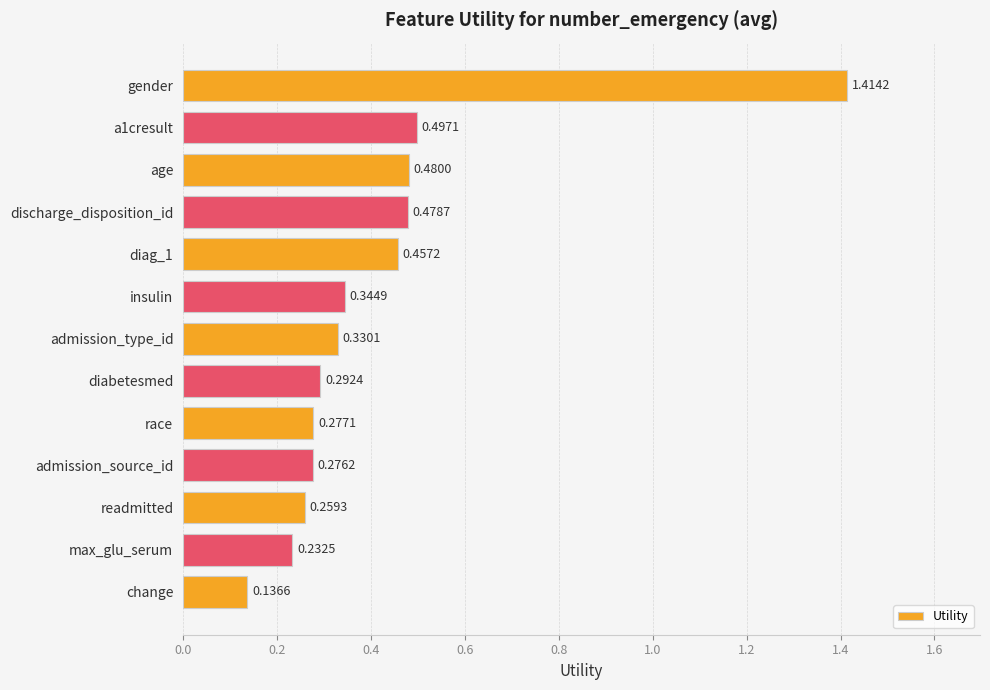

List the labels in order of value, largest first.

gender, a1cresult, age, discharge_disposition_id, diag_1, insulin, admission_type_id, diabetesmed, race, admission_source_id, readmitted, max_glu_serum, change